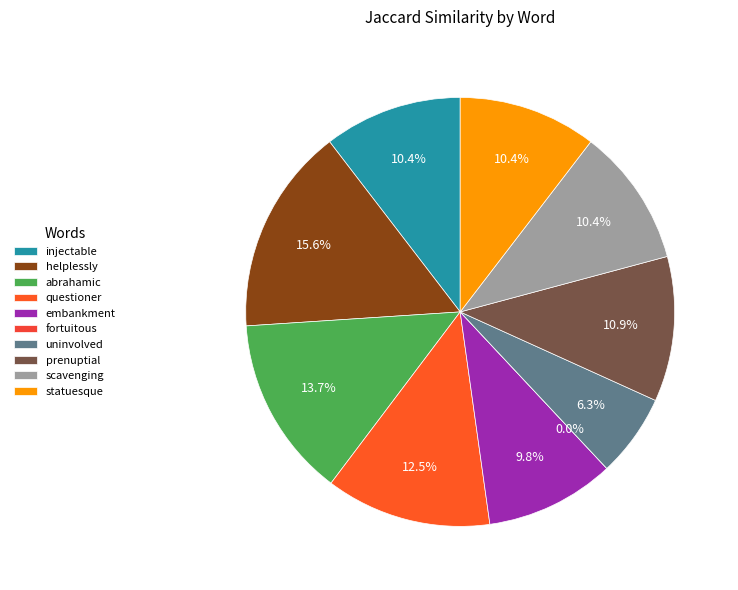

Between helplessly and abrahamic, which is larger?

helplessly